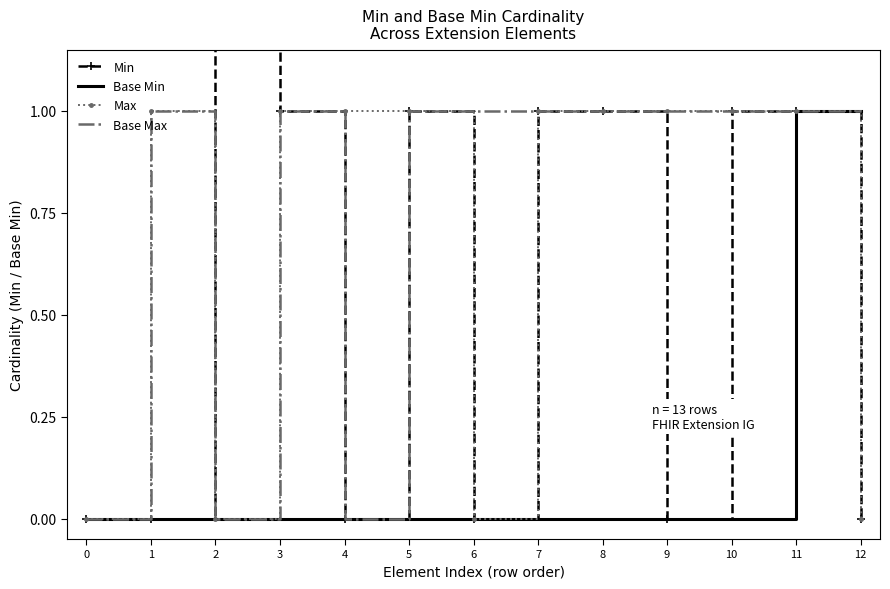

Count the Max values in the range 0 to 1.

13